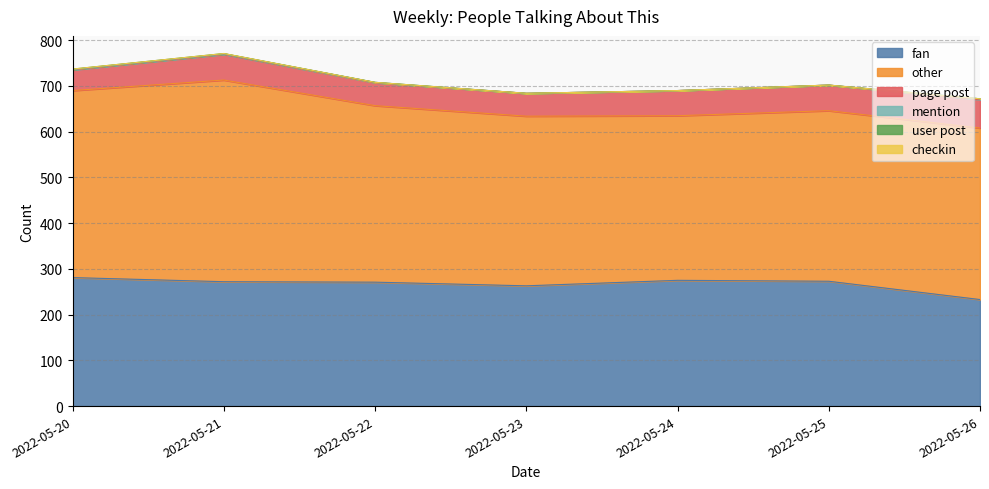

At which label does mention reach its minimum?

2022-05-23